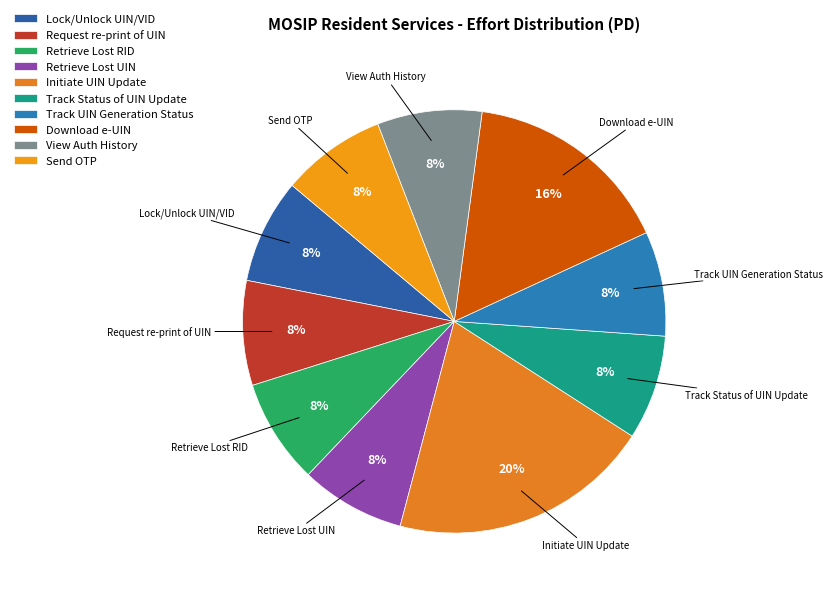

How many segments does this pie chart have?

10